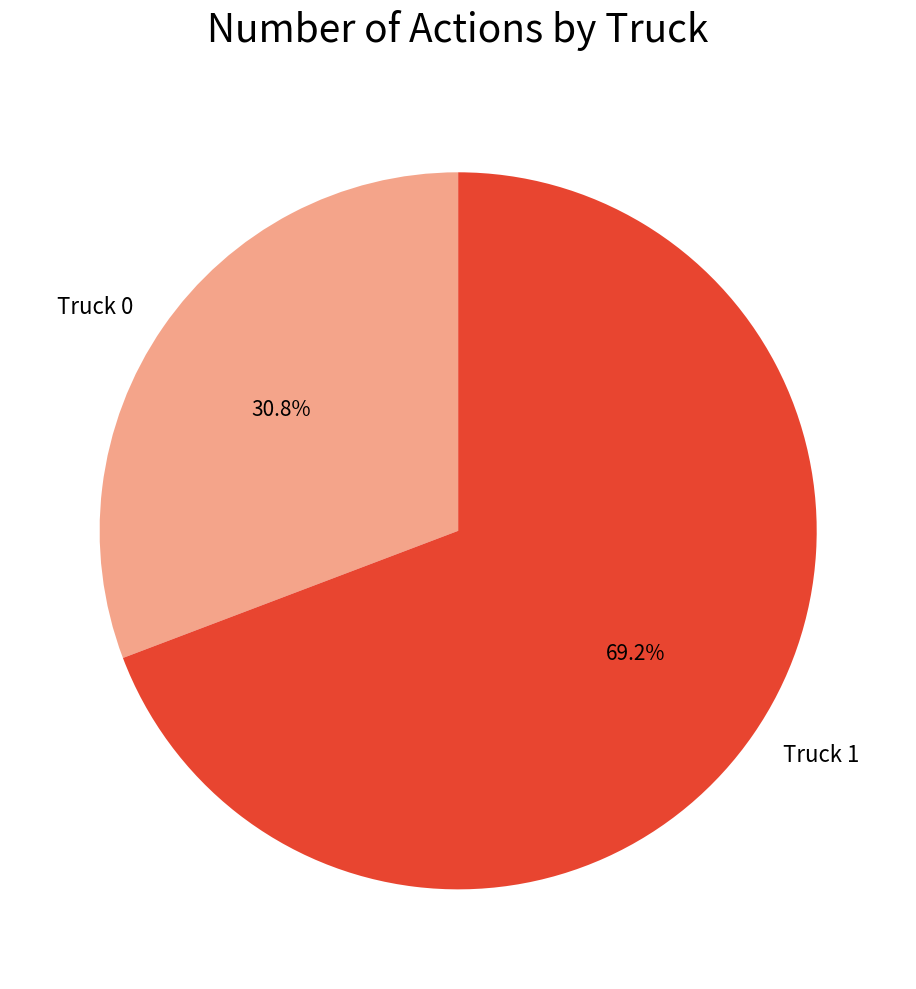

Is it true that Truck 0 is 36% of the pie?

False